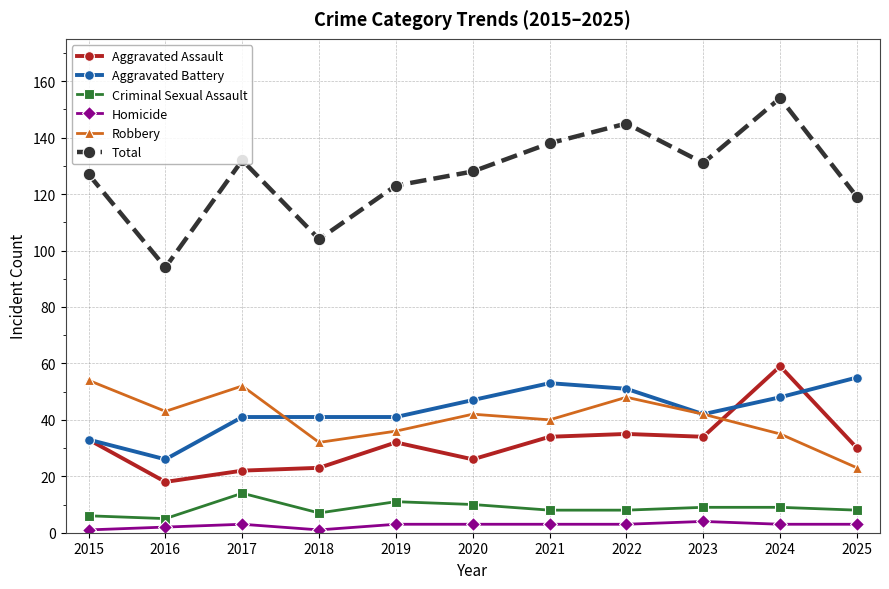

What is the total value across all series at 2019?

246